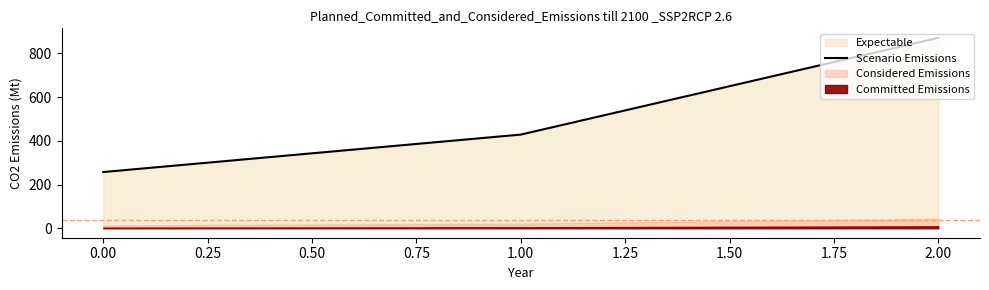

List the labels in order of Scenario Emissions value, largest first.

2.00, 1.00, 0.00